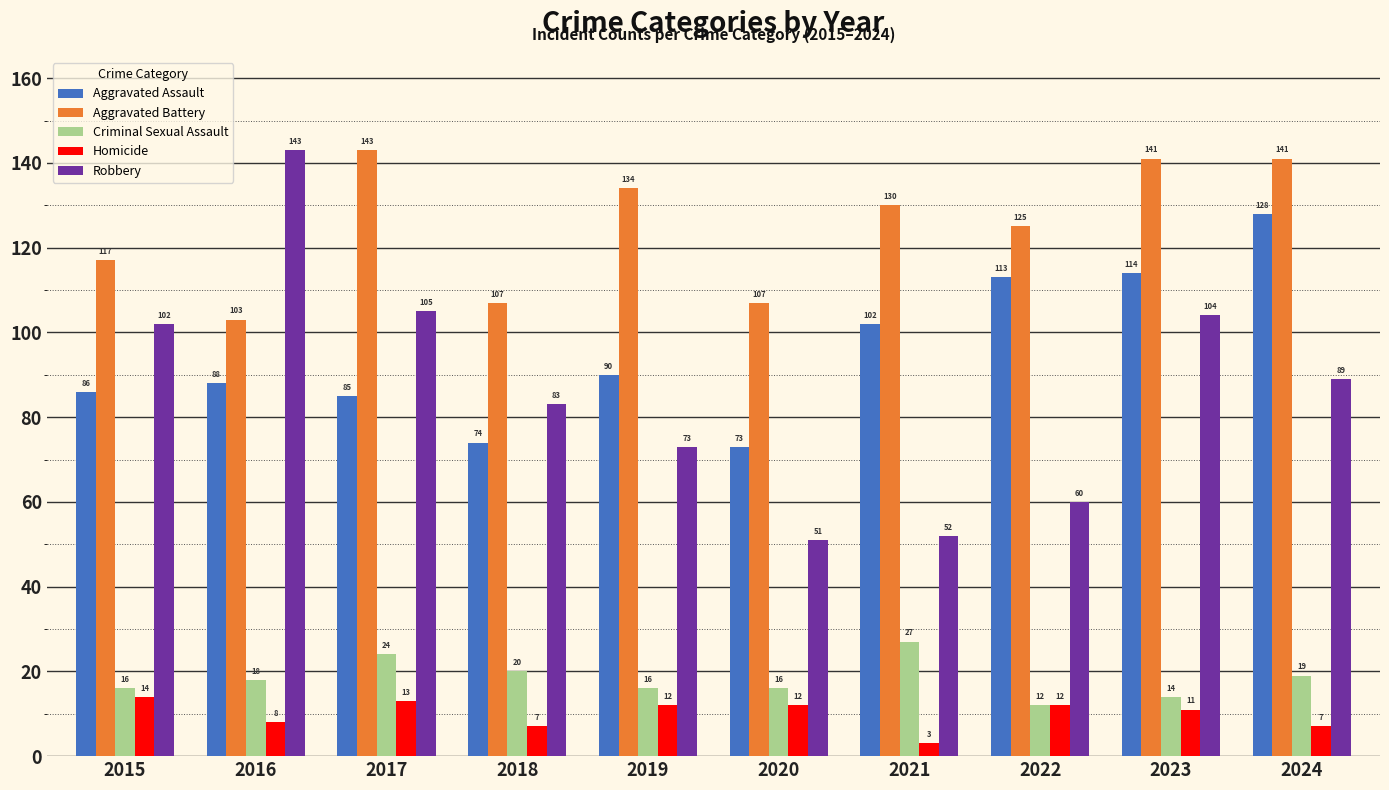

How many bars are there in each group?

5